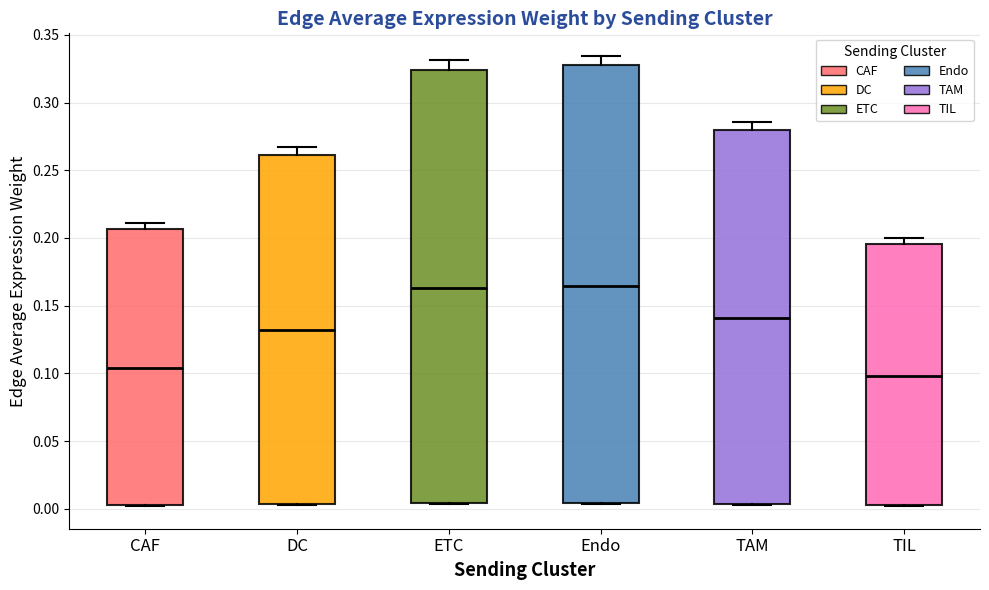

Where is the lower edge of the box for CAF on the y-axis? The values are not printed on the chart, so give them approximately, as read against the axis.

0.005